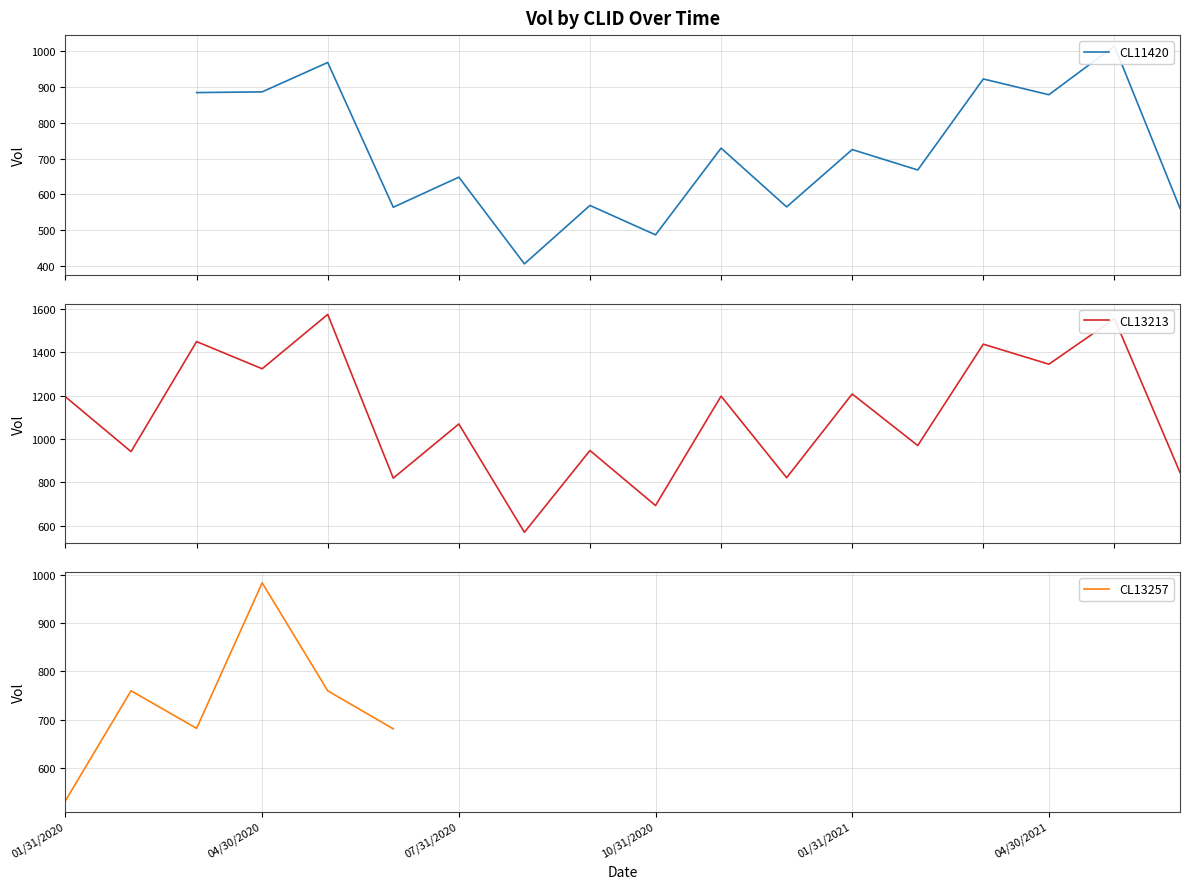

True or false: CL11420 and CL13213 cross at least once.

False